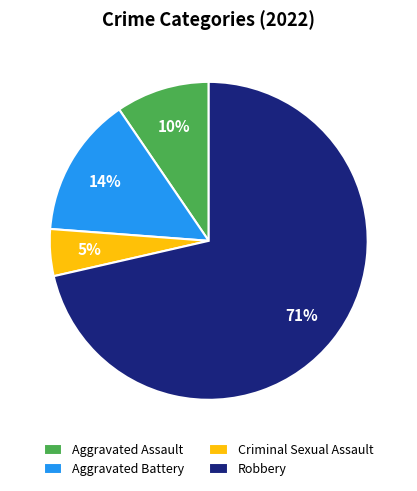

To the nearest percent, what is the combined percentage of Aggravated Battery and Criminal Sexual Assault?

19%